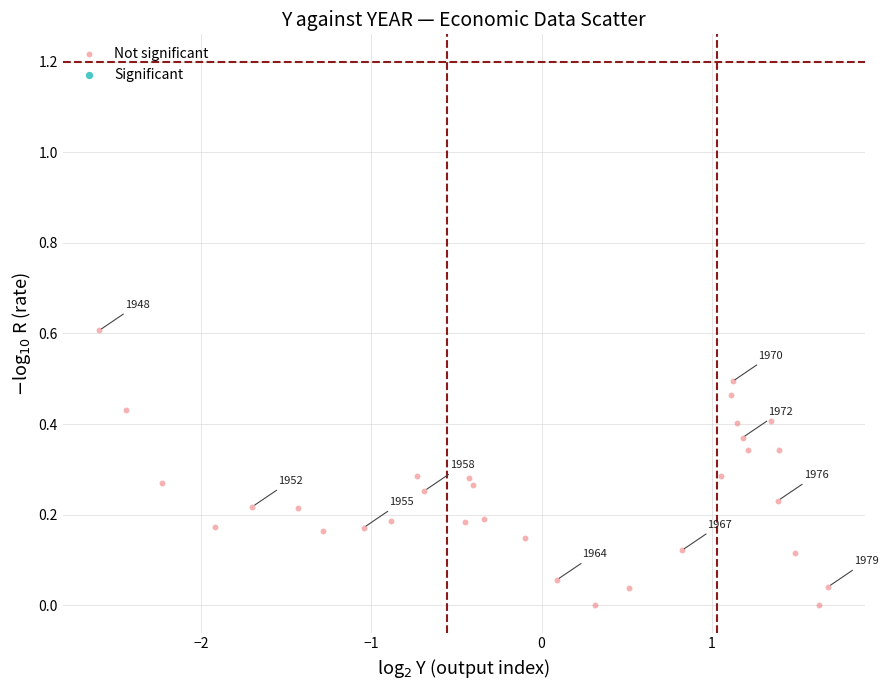

What is the range of Y values (max minus min)?

0.6